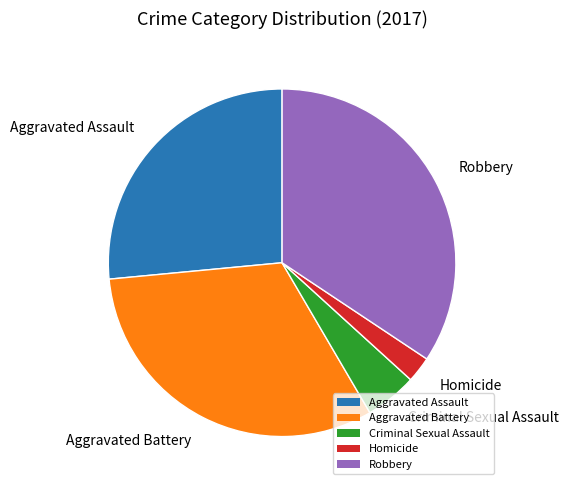

What is the ratio of the value at Aggravated Assault to the value at Homicide?

11.0